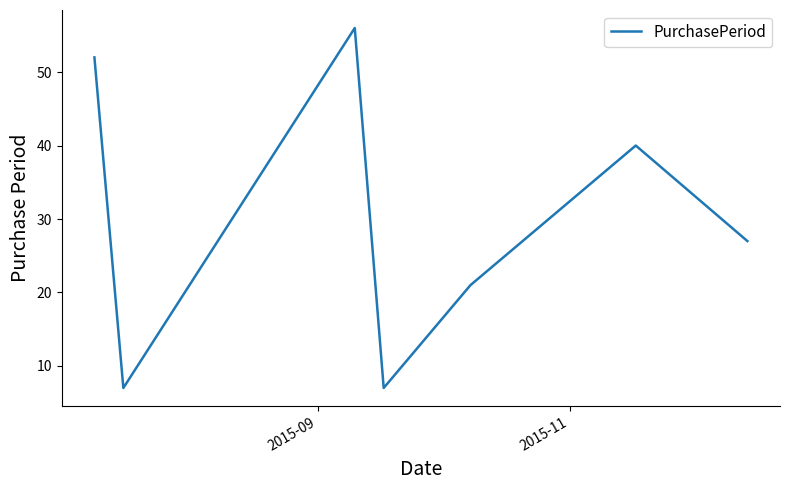

What is the difference between the maximum and minimum values?

49